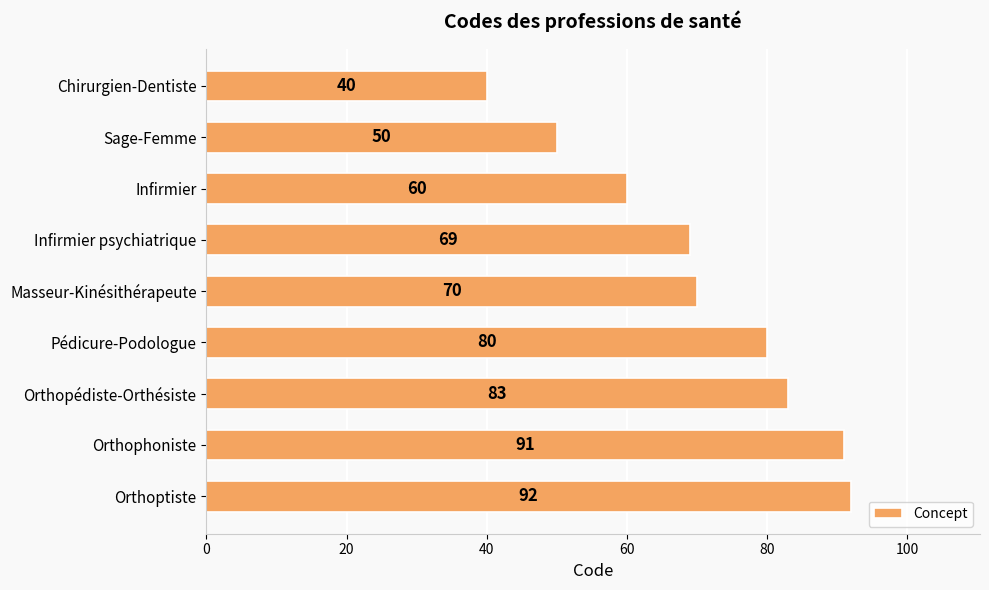

List the labels in order of value, largest first.

Orthoptiste, Orthophoniste, Orthopédiste-Orthésiste, Pédicure-Podologue, Masseur-Kinésithérapeute, Infirmier psychiatrique, Infirmier, Sage-Femme, Chirurgien-Dentiste